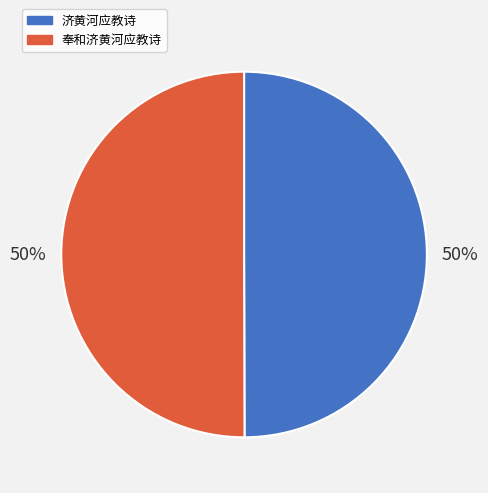

The 奉和济黄河应教诗 slice represents 50% of the pie. True or false?

True